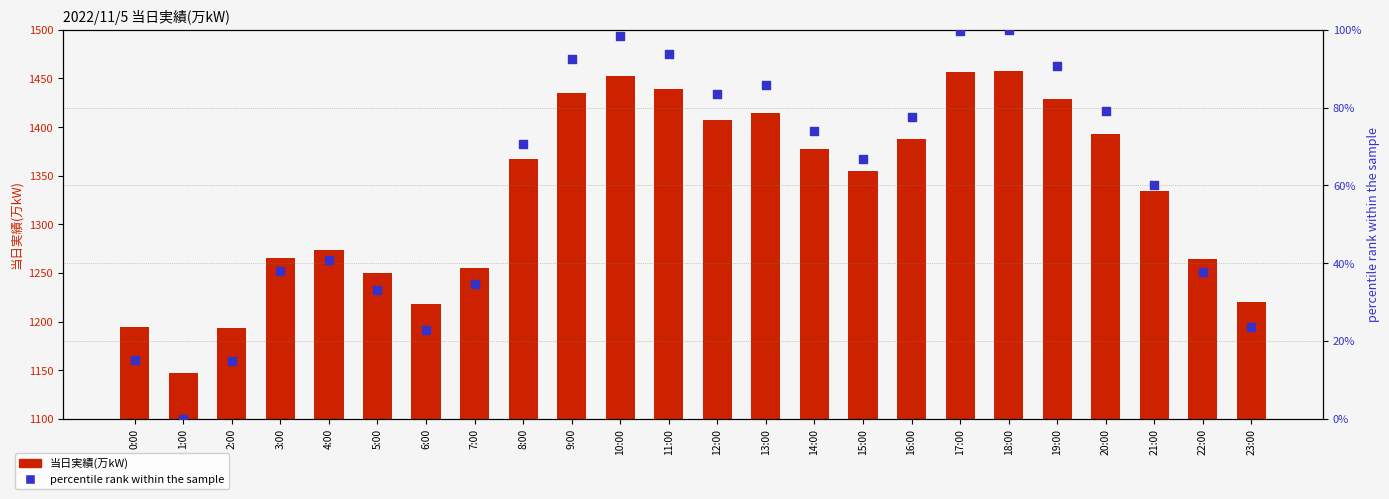

Which series has the widest spread of Y values?

当日実績(万kW)